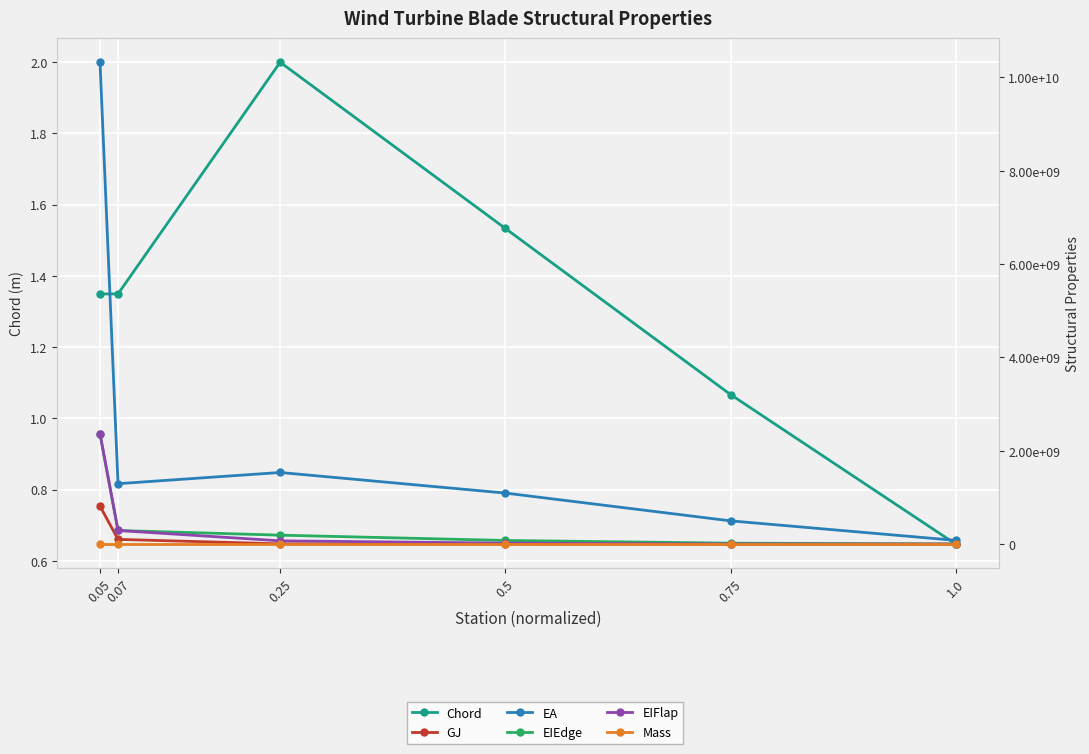

What is the smallest value displayed?

0.6